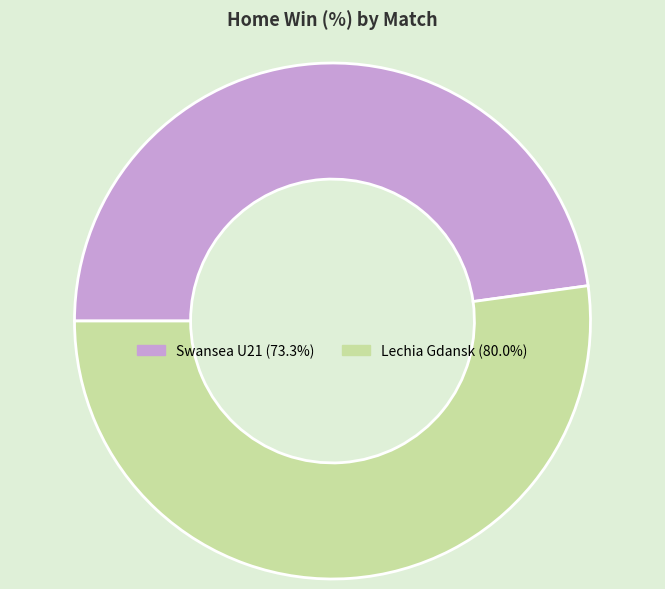

Is there a majority slice in this chart?

Yes